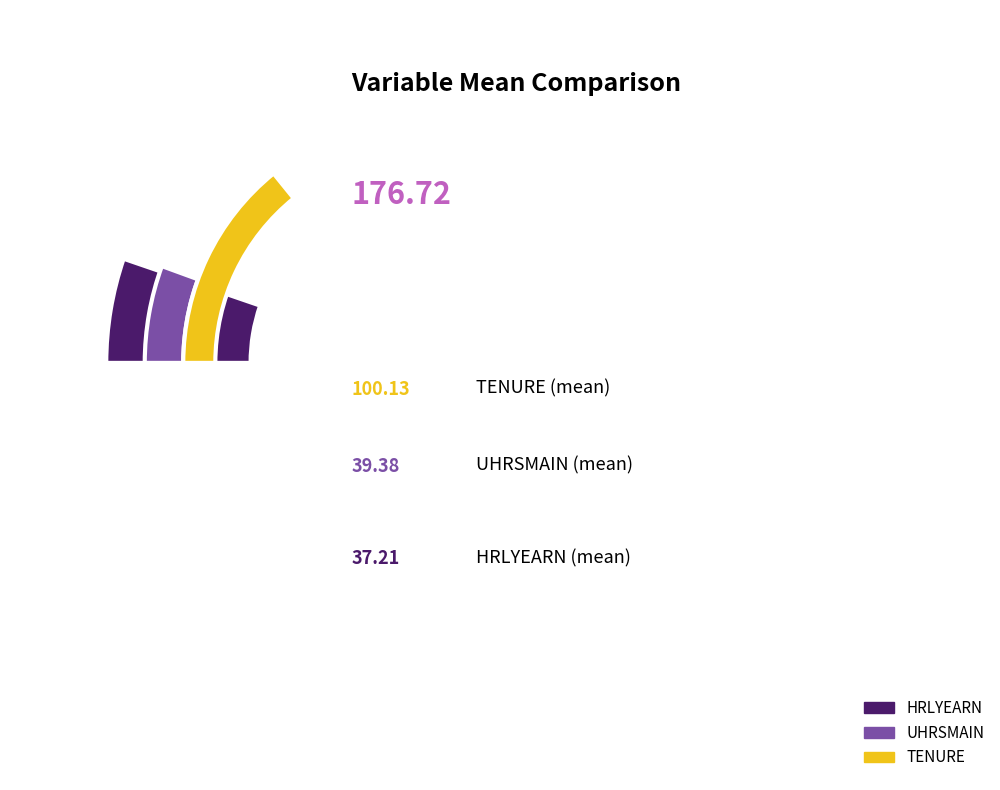

What is the majority slice?

TENURE